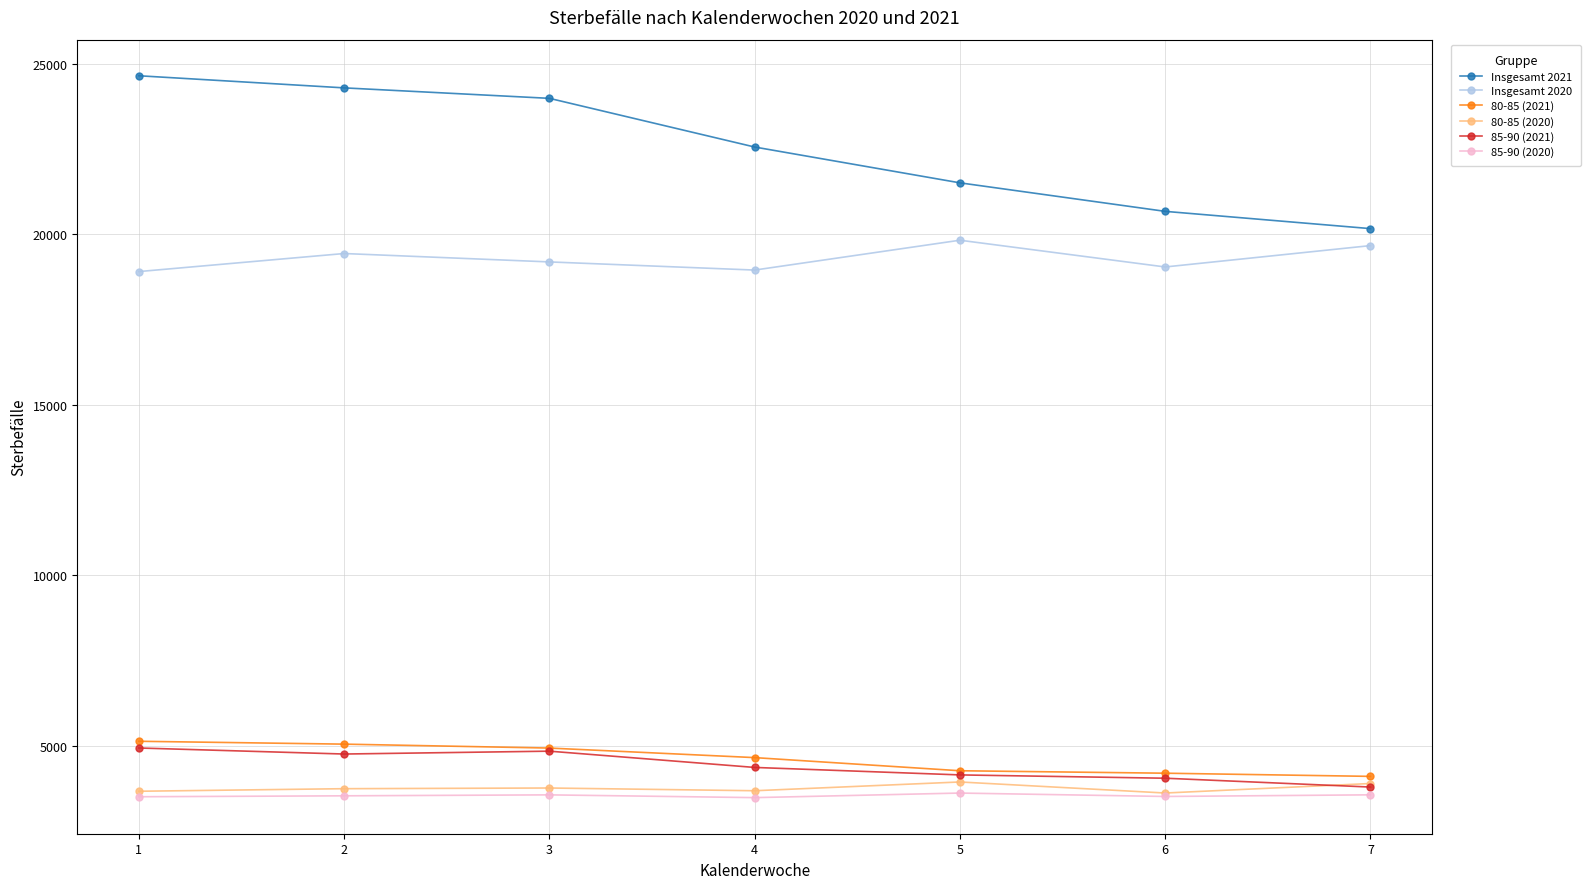

What is the value of the Insgesamt 2021 point at the 6th from the left?

20668